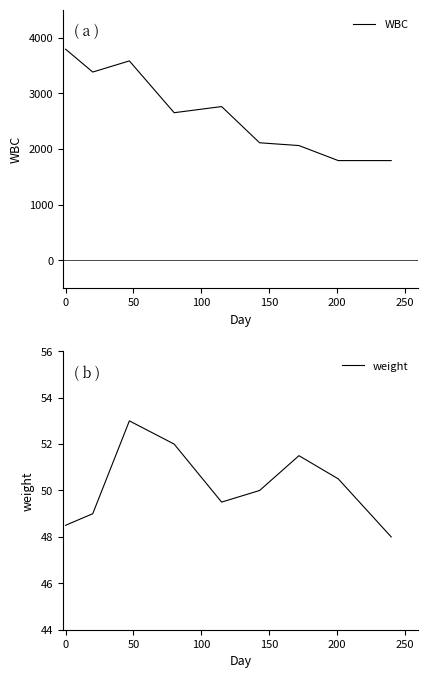

What is the minimum value for weight?

48.0